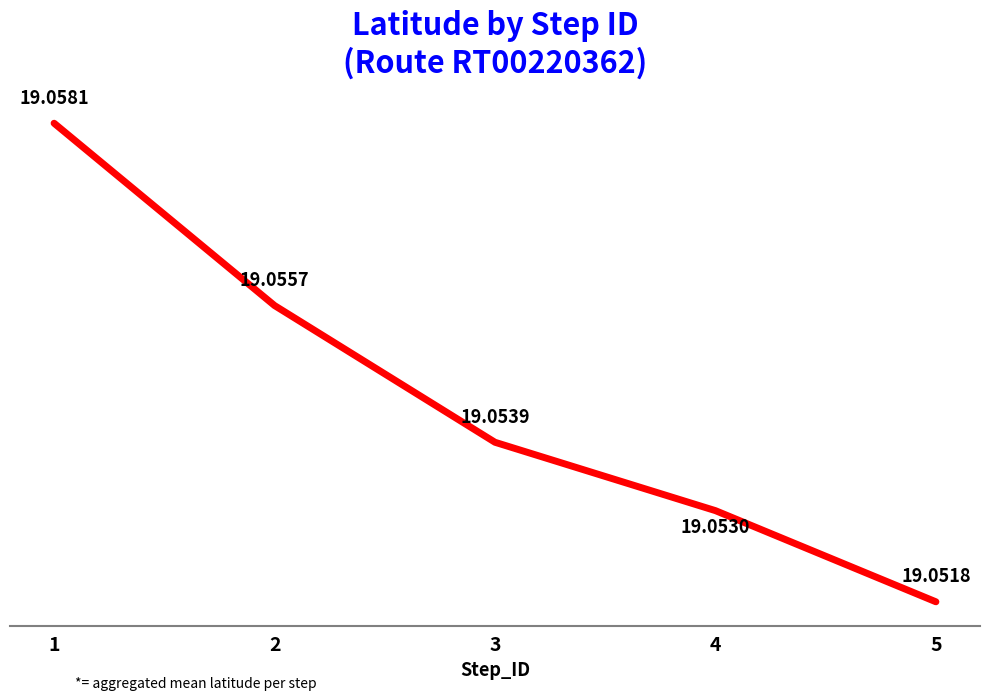

Does the chart display data point markers on the line(s)?

No